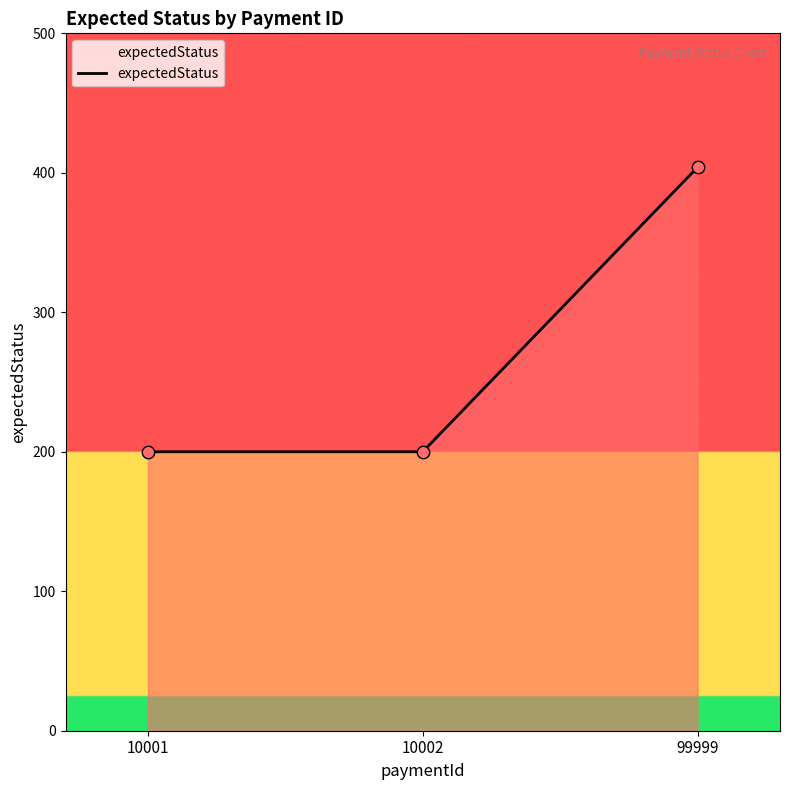

What is the ratio of the value at 10002 to the value at 10001?

1.0